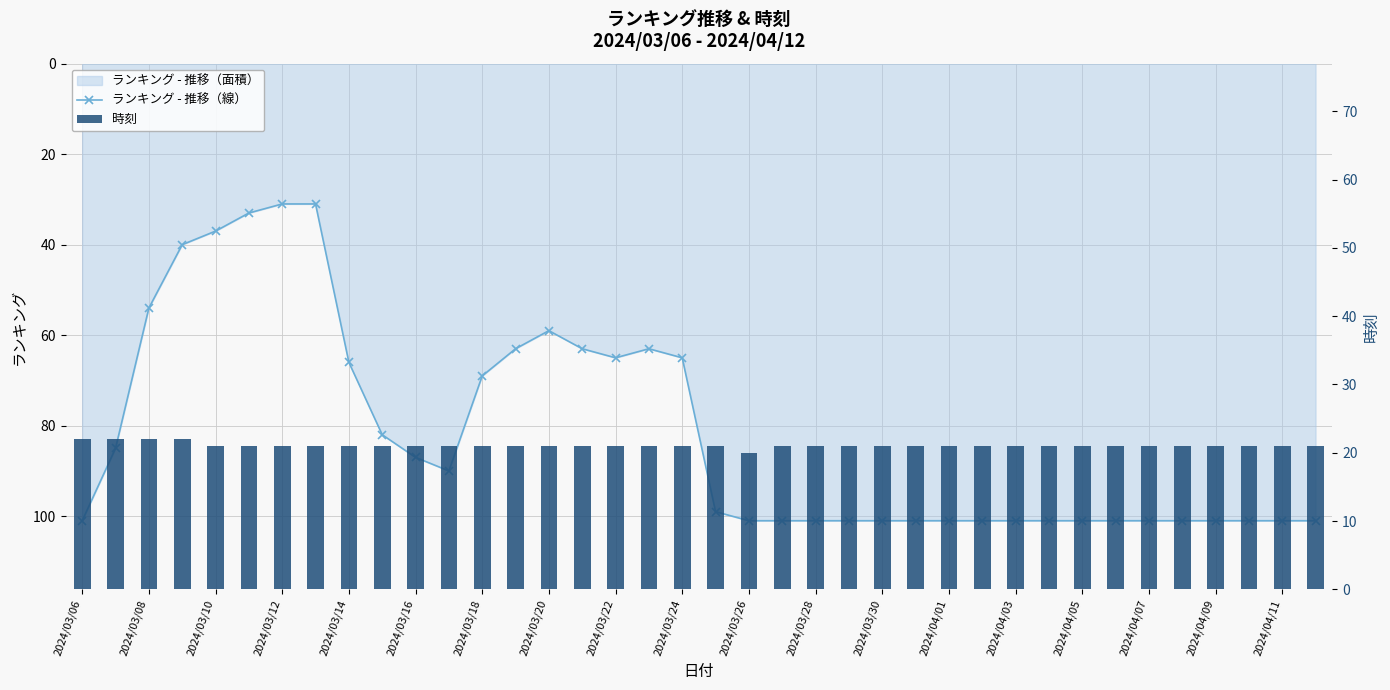

What is the average value of the ランキング - 推移（線） series?

82